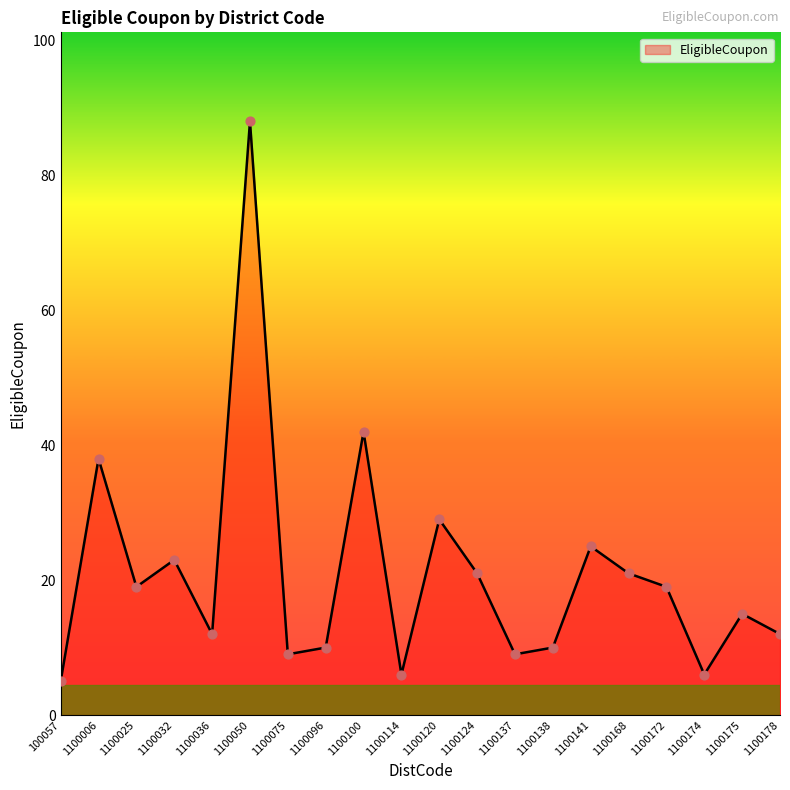

What is the change in value from 1100075 to 1100120?

+20